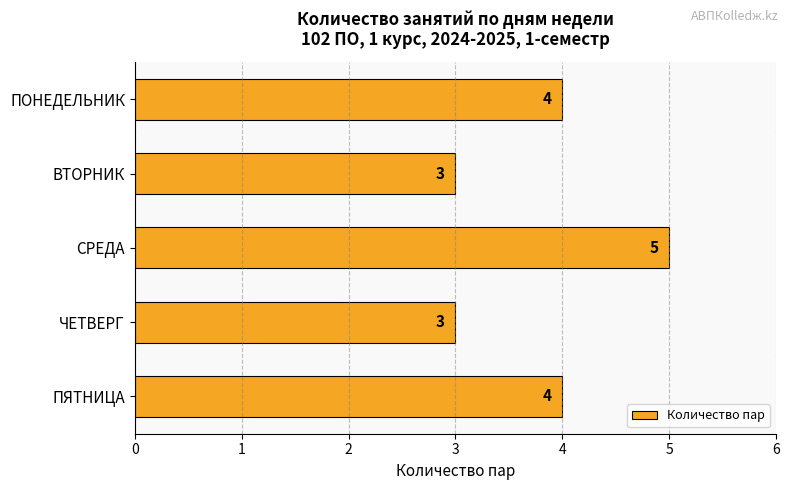

What is the smallest value displayed?

3